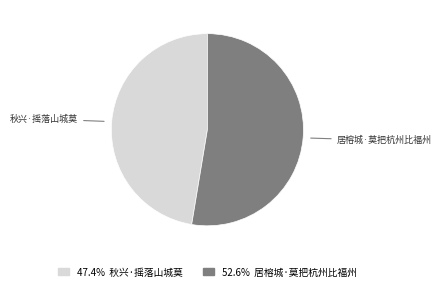

Does any single category account for the majority?

Yes